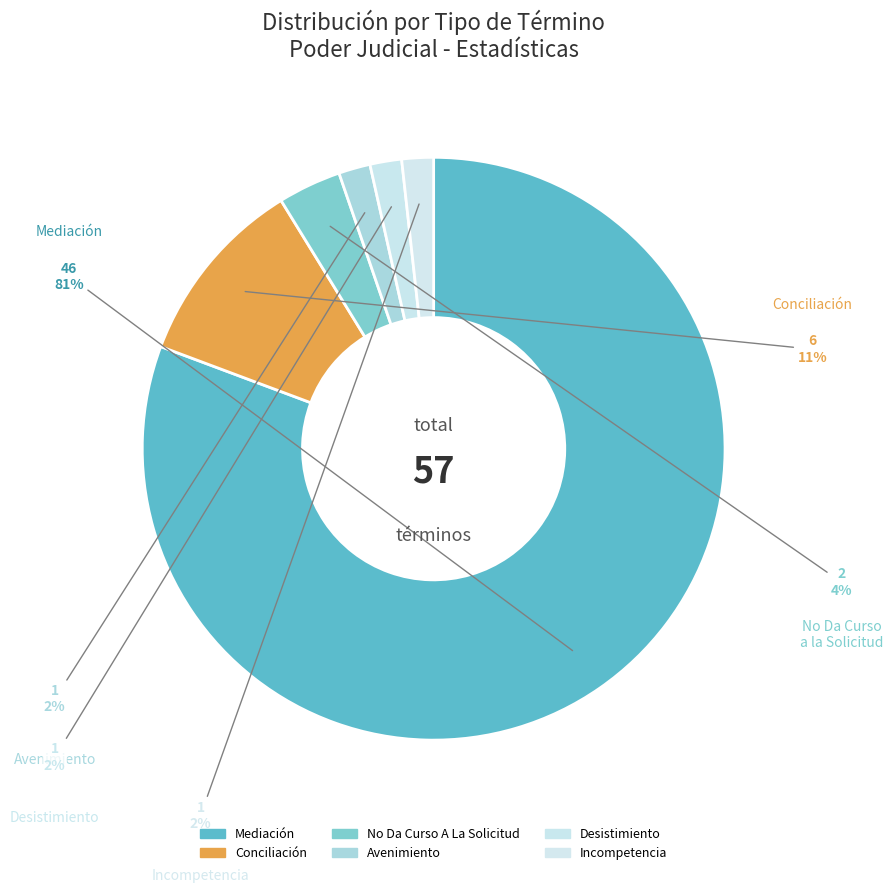

What percentage do Desistimiento and No Da Curso A La Solicitud together represent?

5.3%